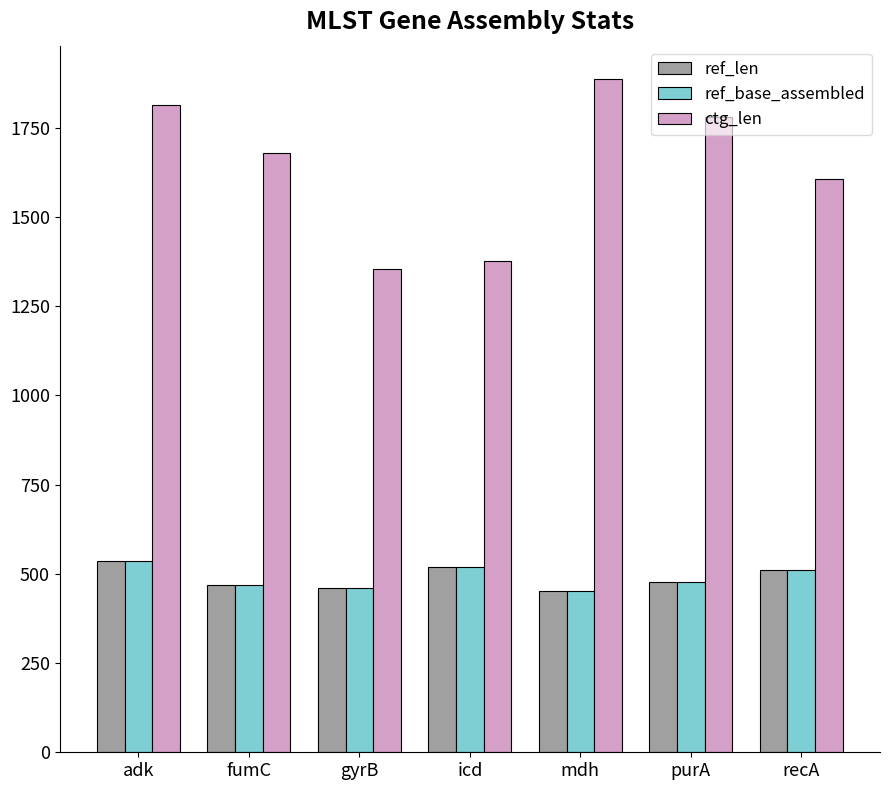

What is the maximum value shown in the chart?

1885